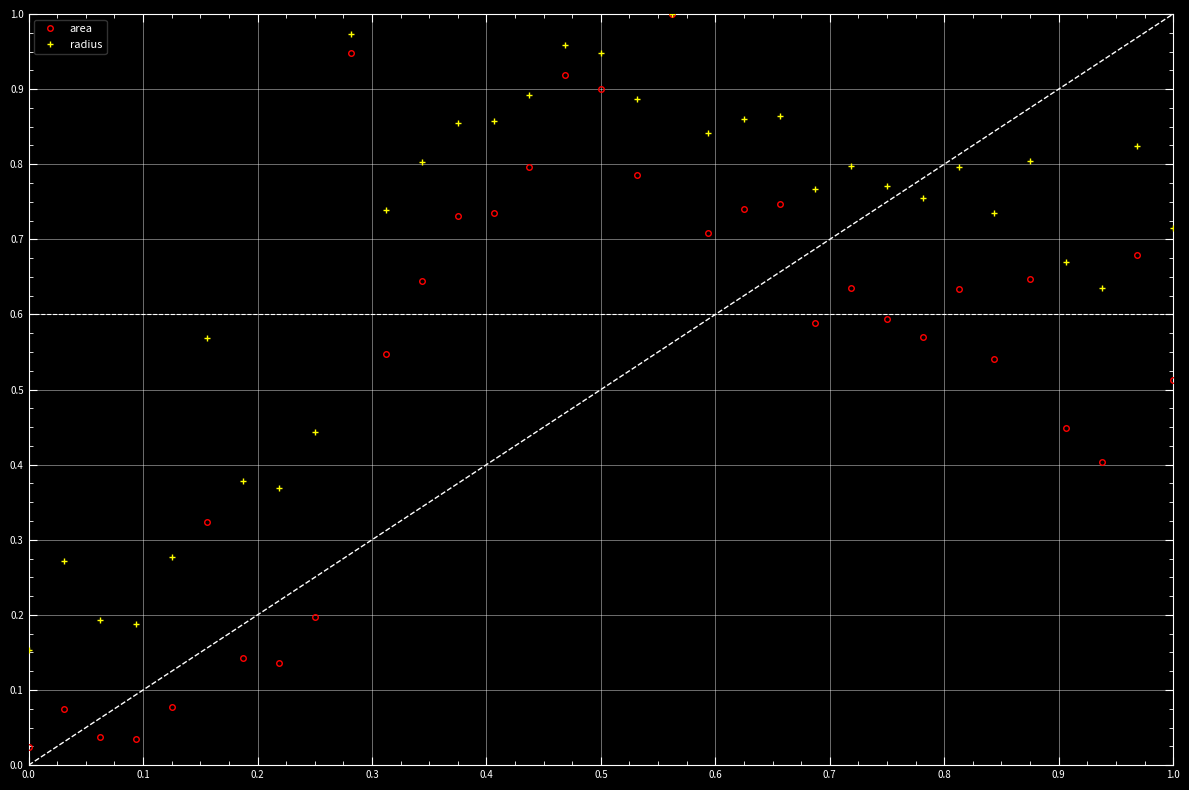

Rank the series by their average value, from lowest to highest.

area, radius